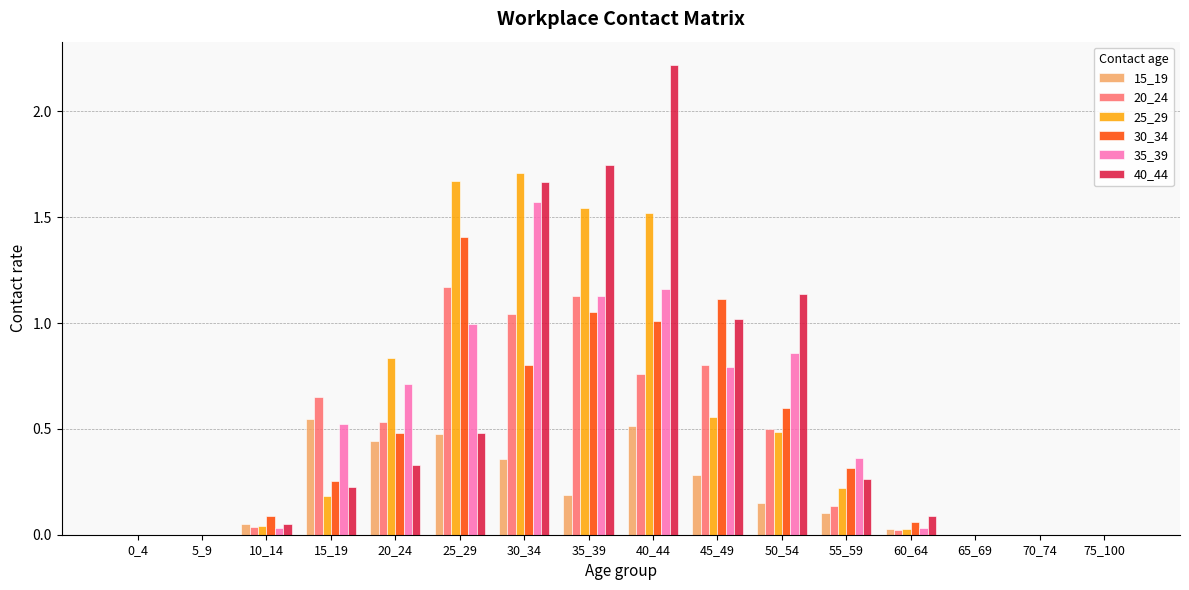

Between 25_29 and 75_100, which series saw the biggest shift?

25_29